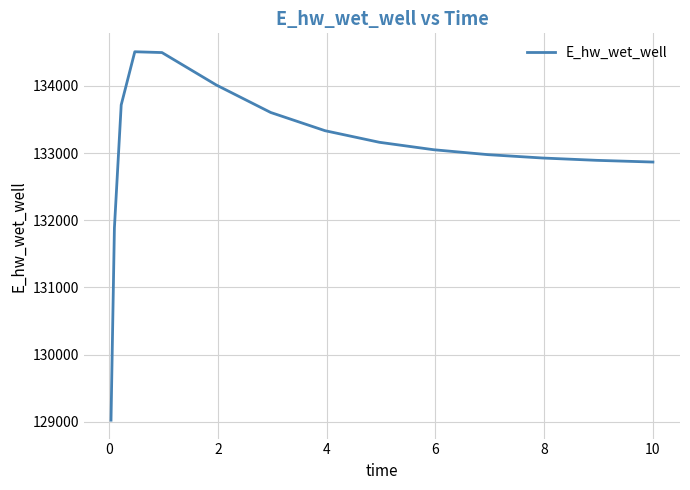

What is the minimum value shown in the chart?

129025.5